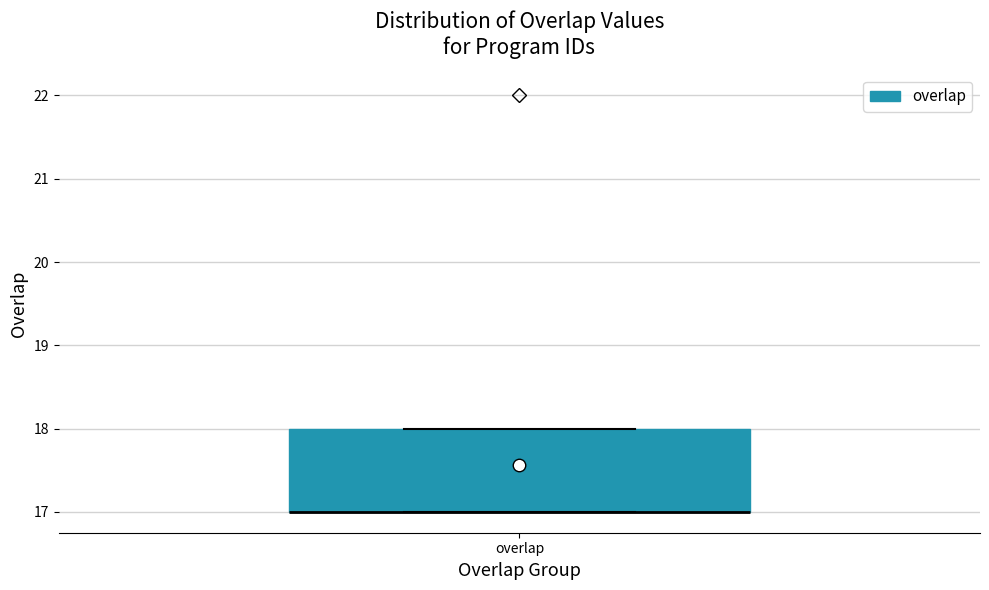

Read this box plot against the y-axis: the position of the median line, the range covered by the box, and the ends of both whiskers. The values are not printed on the chart, so give them approximately, as read against the axis.

median 17 (drawn on the box's lower edge), box 17 to 18, whiskers 17 to 18